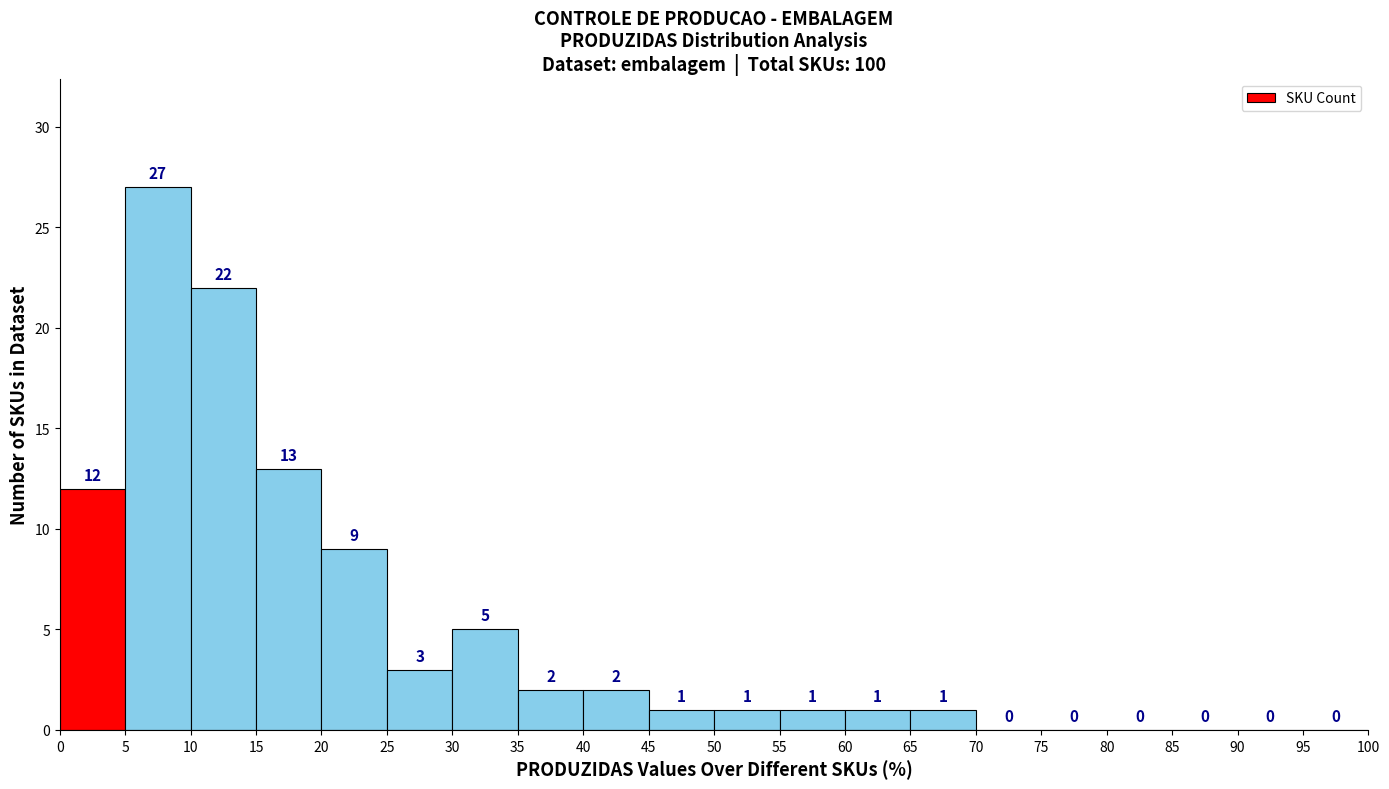

Which range on the x-axis has the tallest bar?

5 to 10